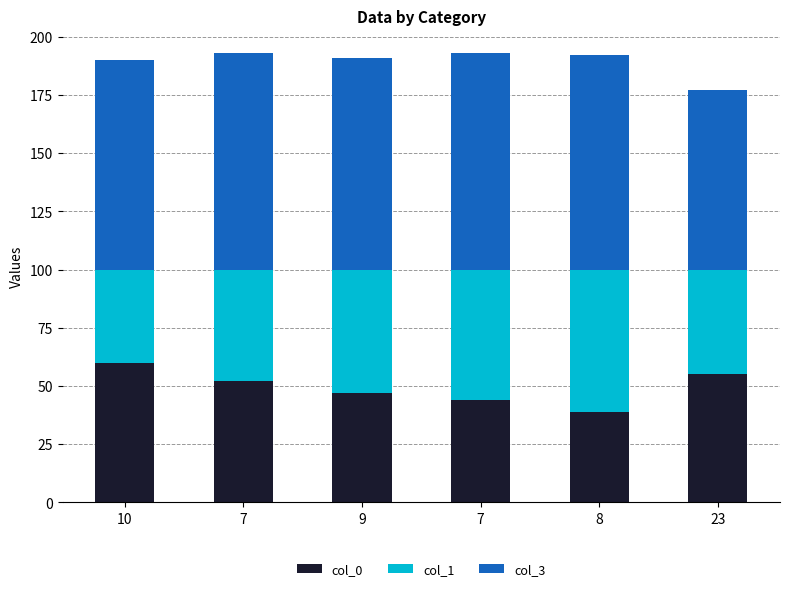

What are all the series names shown in the legend?

col_0, col_1, col_3